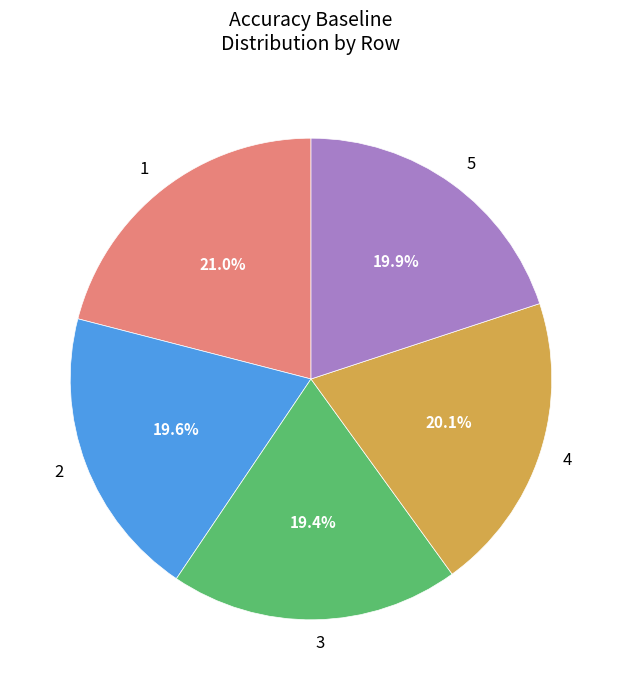

Count the number of slices in the pie.

5